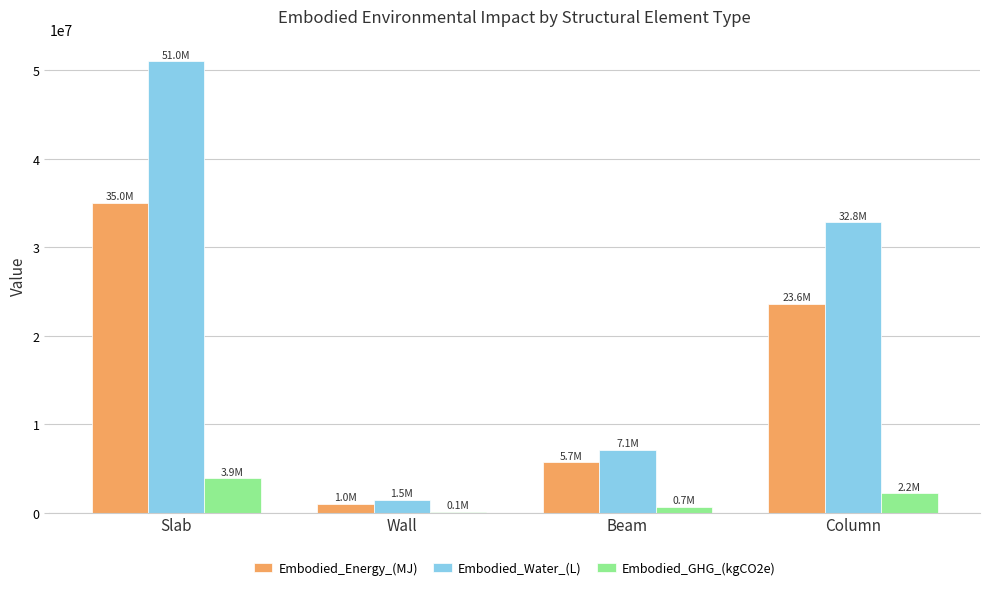

Reading left to right, transcribe all the data shown in this chart.

Embodied_Energy_(MJ): Slab=35017576.4	Wall=1009379.2	Beam=5666291.6	Column=23621293.5
Embodied_Water_(L): Slab=51013094.0	Wall=1460716.2	Beam=7101922.4	Column=32816109.9
Embodied_GHG_(kgCO2e): Slab=3884118.2	Wall=120570.2	Beam=674175.3	Column=2192660.2